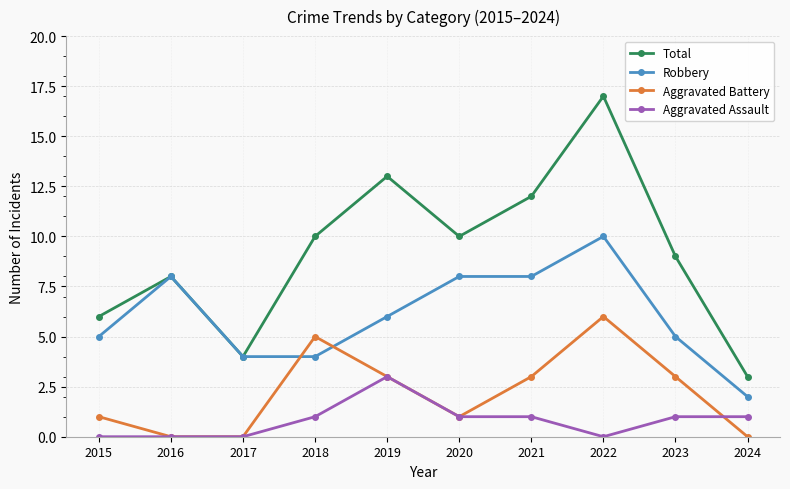

Which series has the largest range (max minus min)?

Total